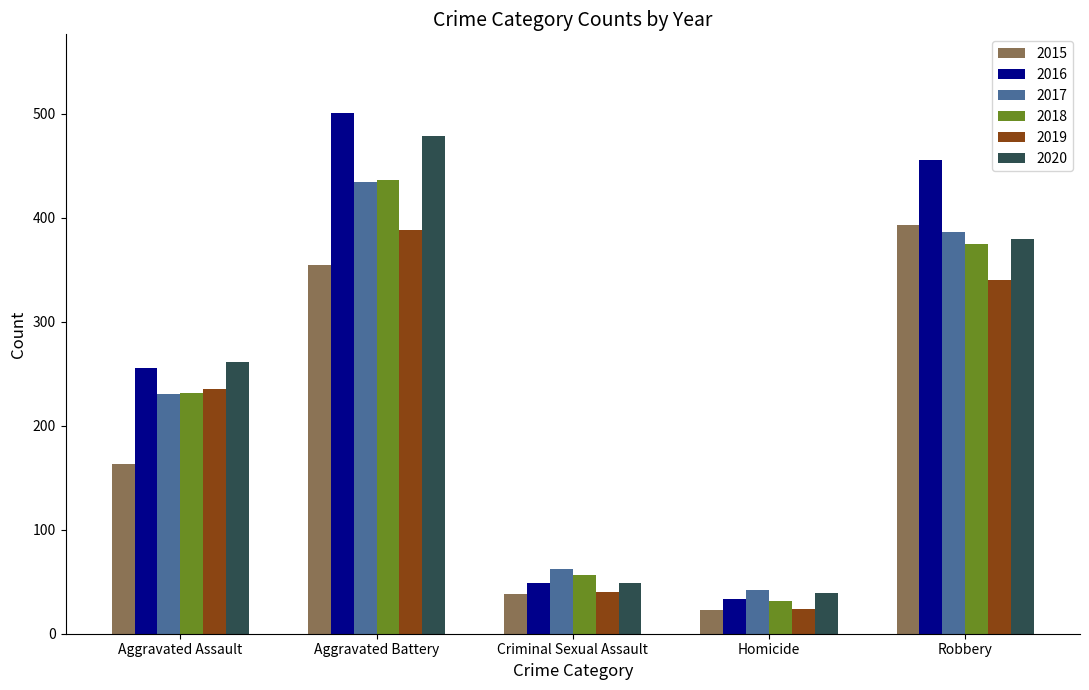

What is the maximum value shown in the chart?

501